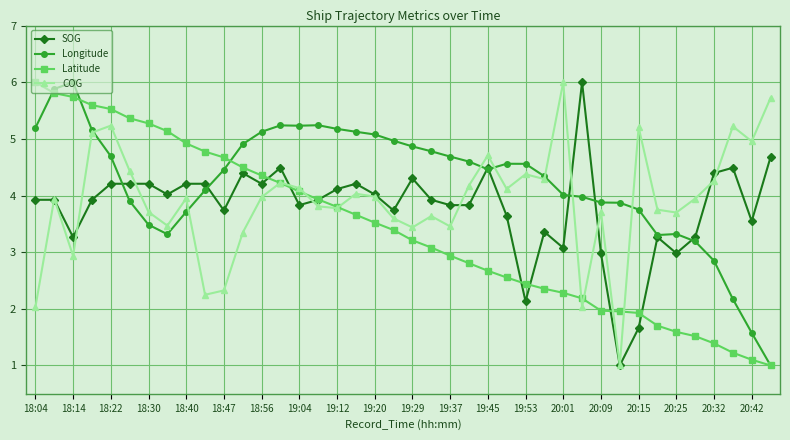

What is the value of the Longitude point at the 33rd from the left?

3.8